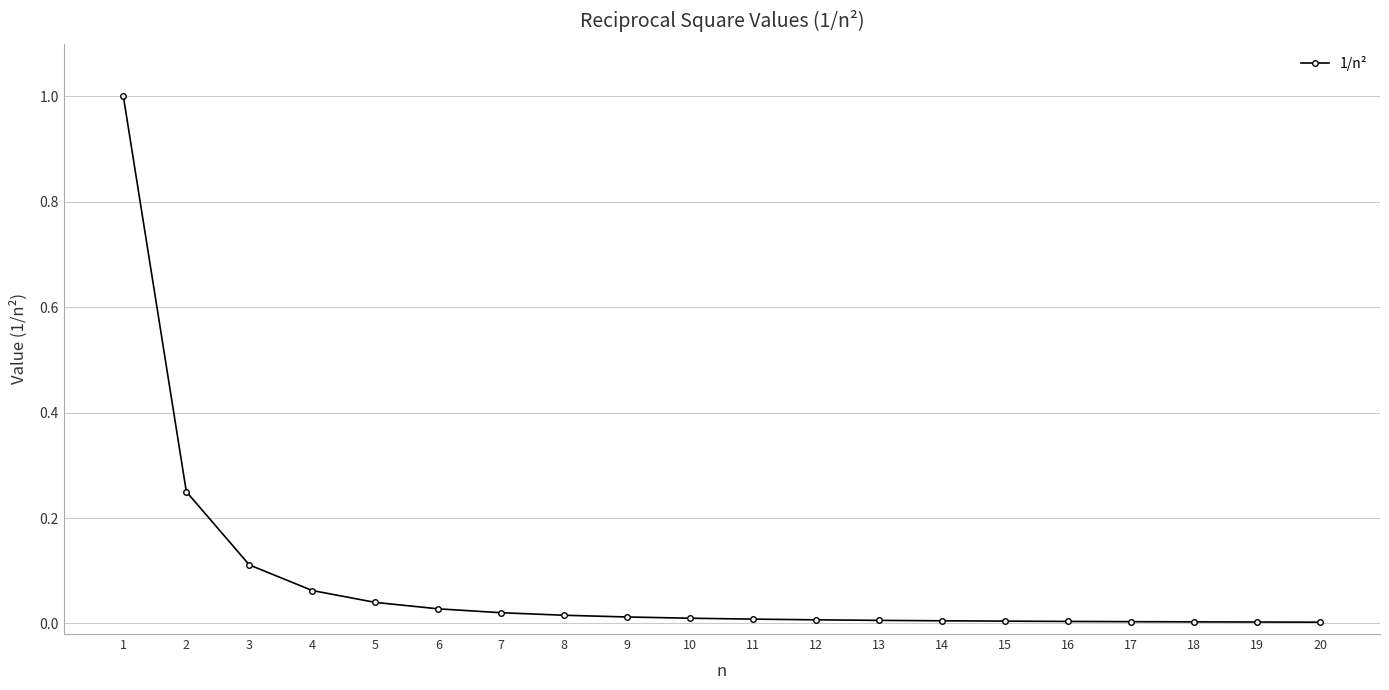

Which category has the highest value across all series?

1